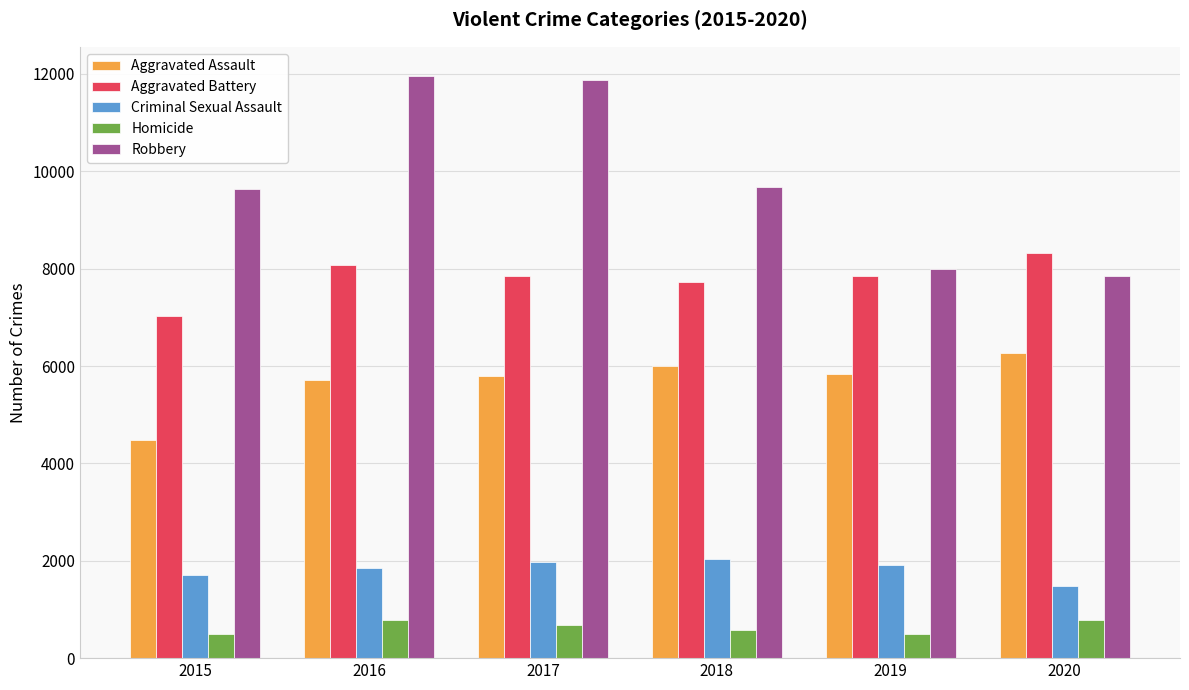

What is the average value of the Robbery series?

9835